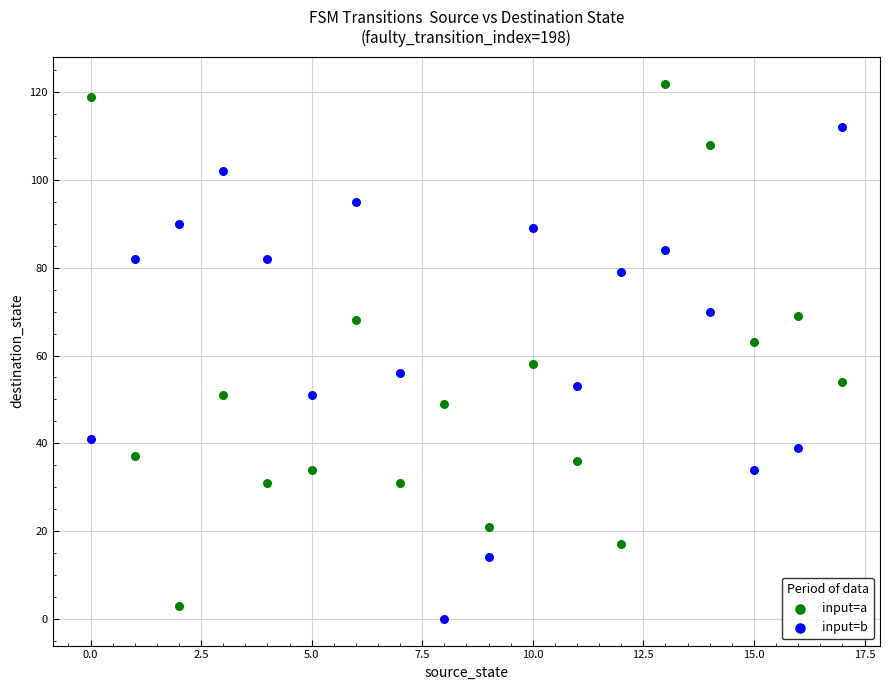

Which series reaches the maximum Y coordinate?

input=a